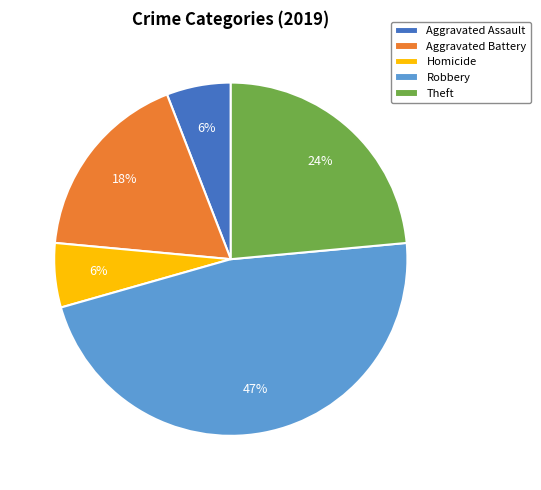

To the nearest percent, what is the average slice percentage?

20%